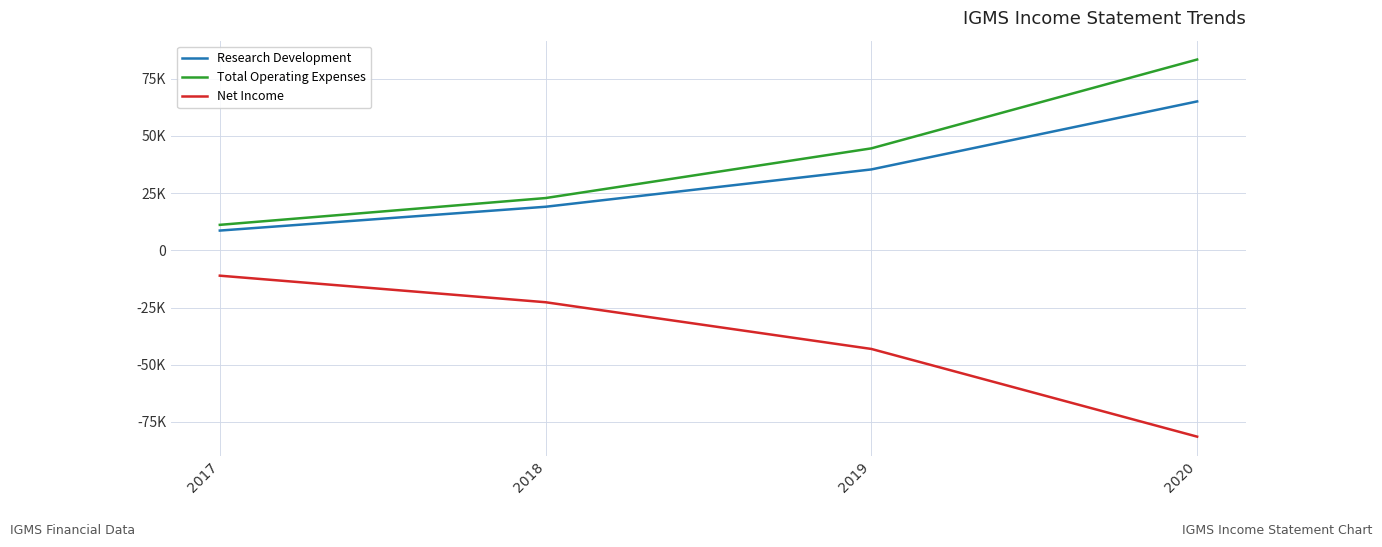

Which category has the lowest value in the Total Operating Expenses series?

2017